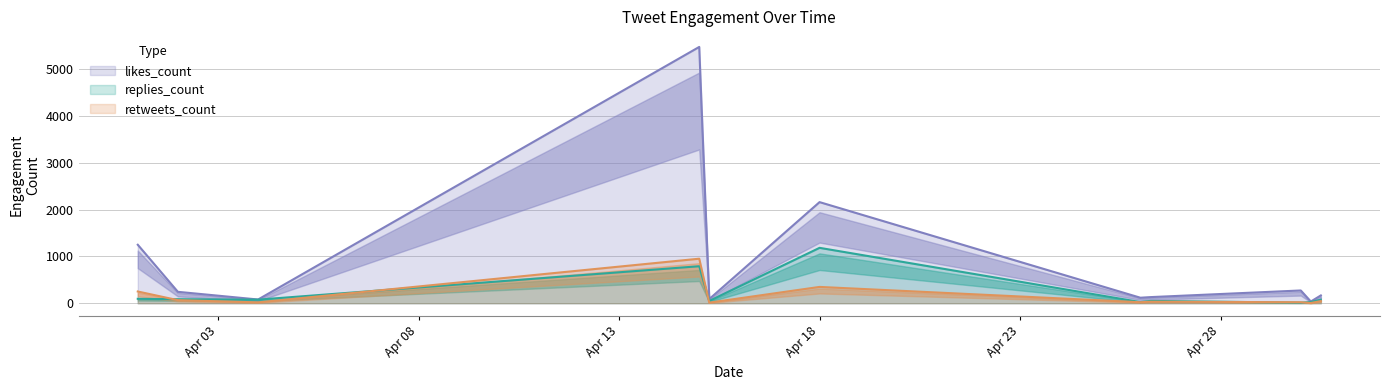

Which series has the largest total across all categories?

likes_count